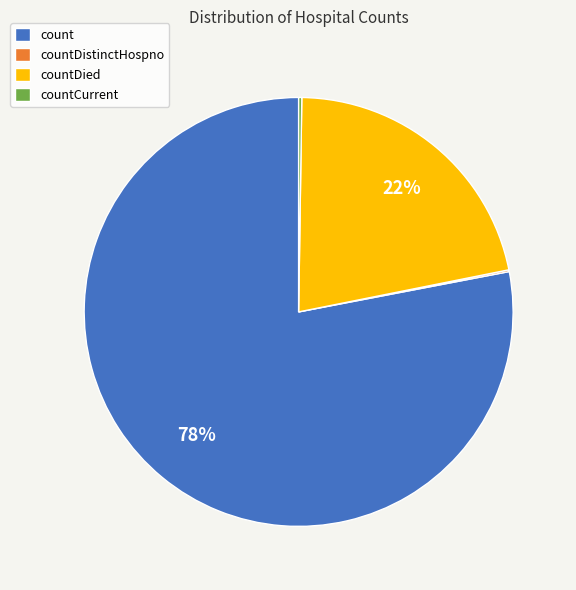

True or false: count accounts for 92% of the total.

False